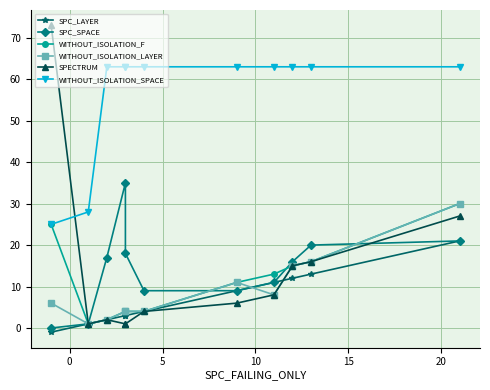

What is the difference between the maximum and minimum values in the WITHOUT_ISOLATION_SPACE series?

38